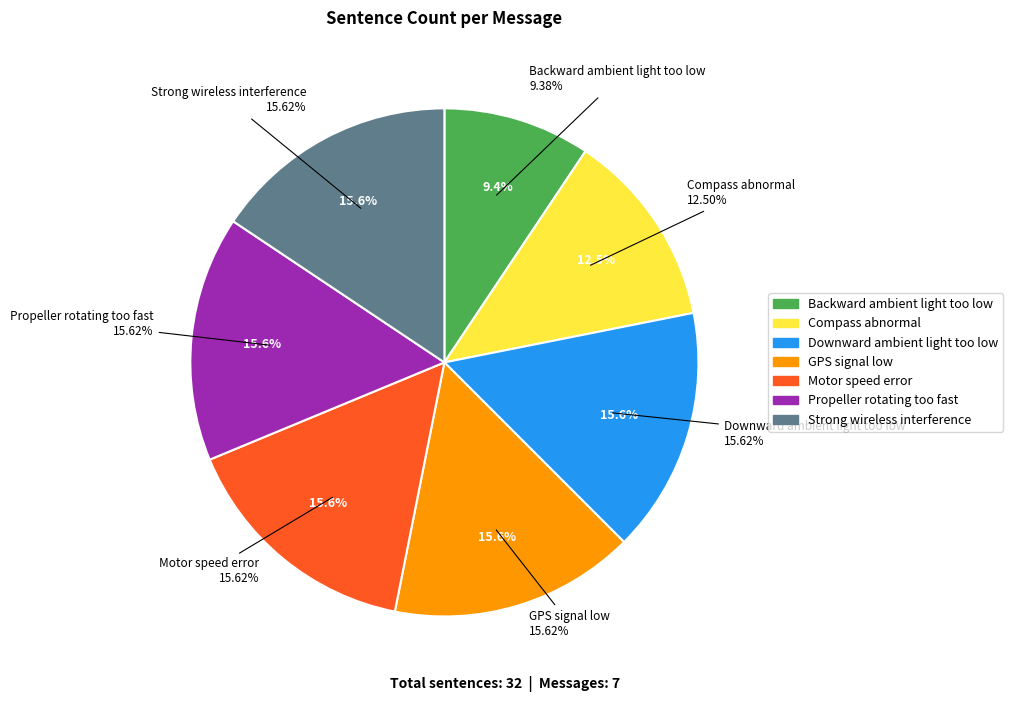

Does Backward ambient light too low account for over 50% of the chart?

No